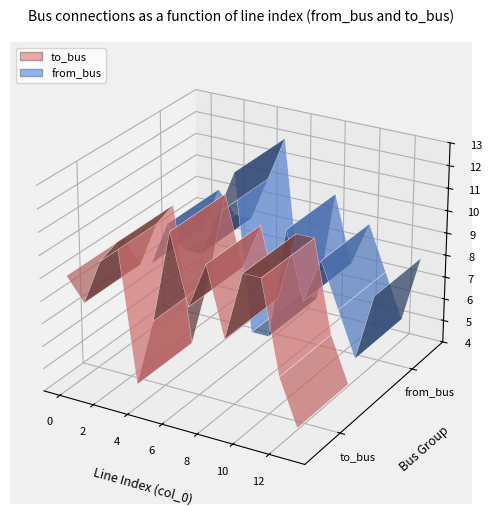

Reading right to left, transcribe all the data shown in this chart.

to_bus: 13=5	12=7	11=11	10=11	9=8	8=11	7=9	6=12	5=8	4=5	3=11	2=10	1=8	0=9
from_bus: 13=8	12=5	11=7	10=9	9=7	8=10	7=5	6=5	5=12	4=10	3=8	2=8	1=9	0=7